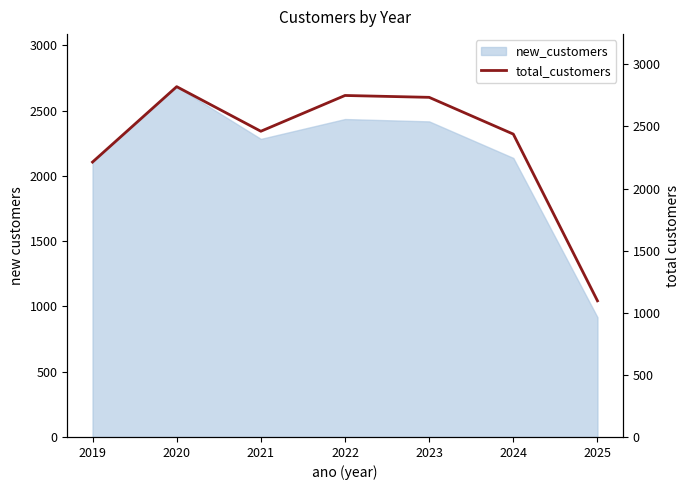

The value of new_customers at 2021 is 2283. True or false?

True